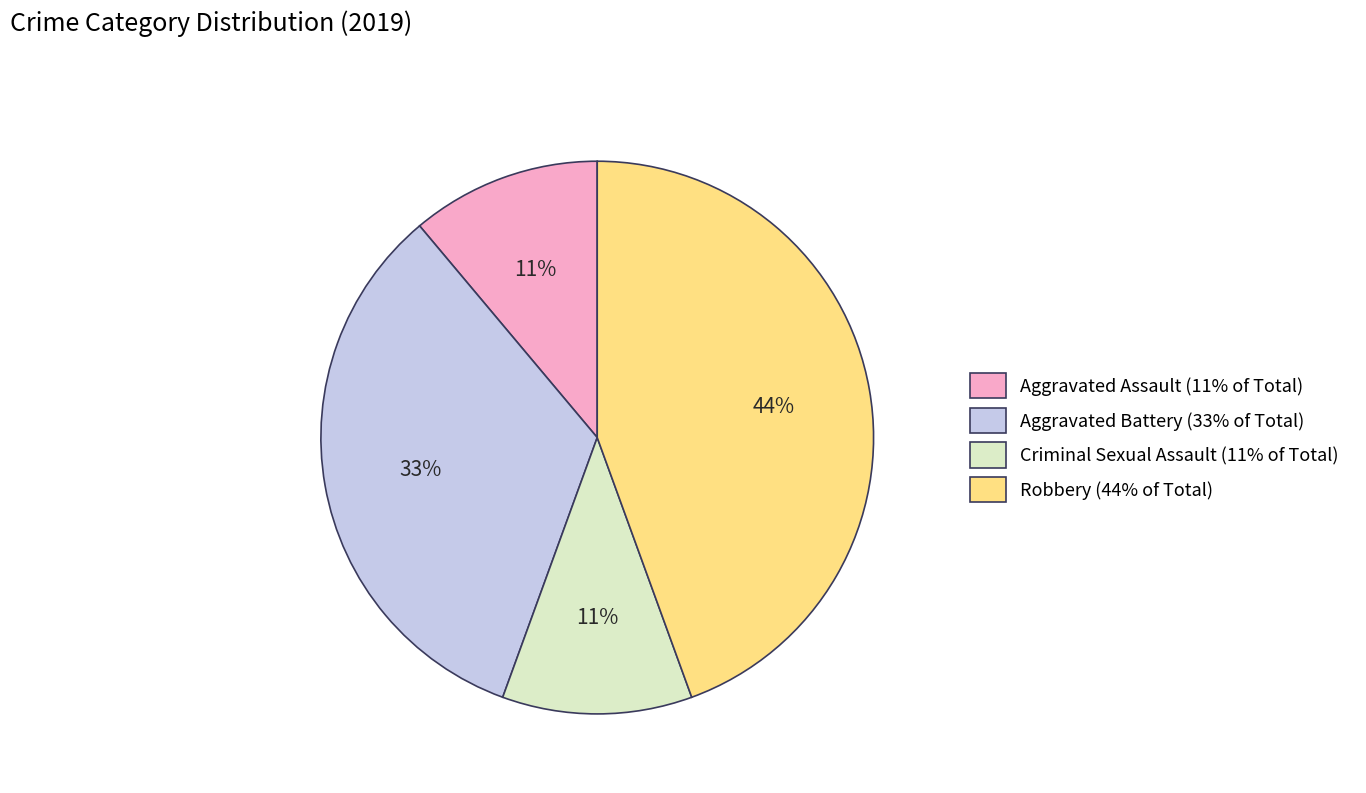

Is it true that Aggravated Assault is 5% of the pie?

False